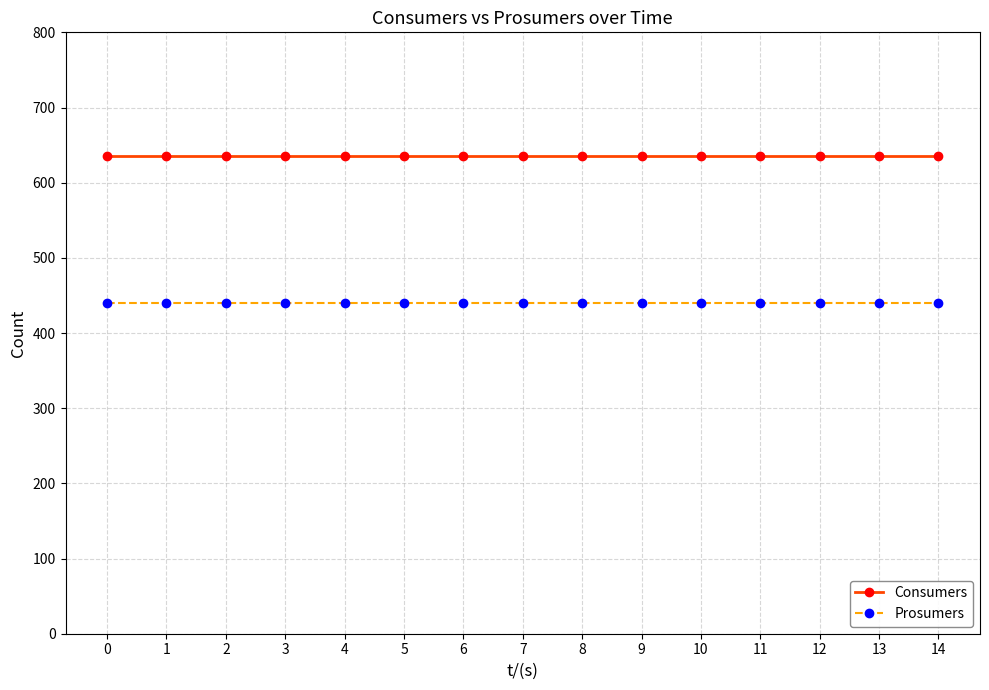

What is the value of the Consumers point at the 15th from the left?

635